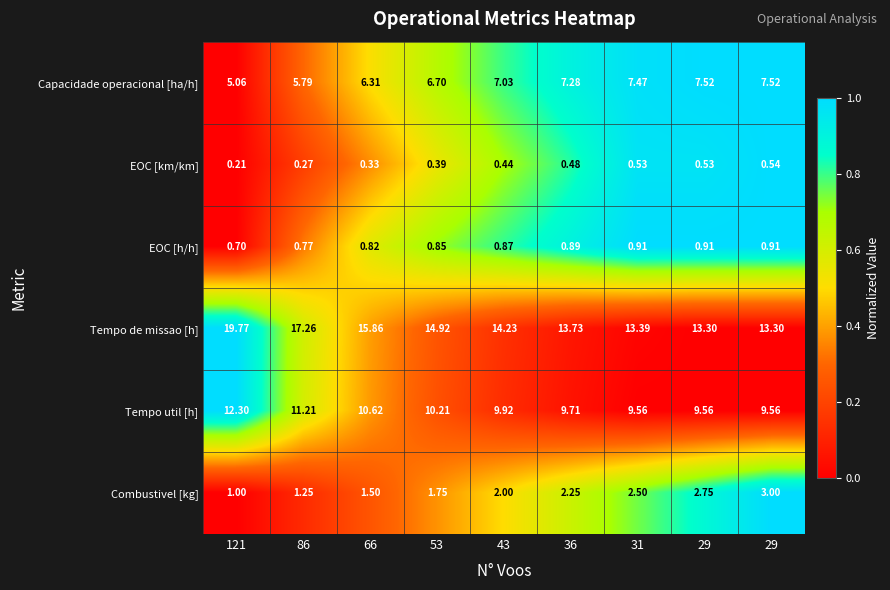

Which series has the largest total across all categories?

Tempo de missao [h]